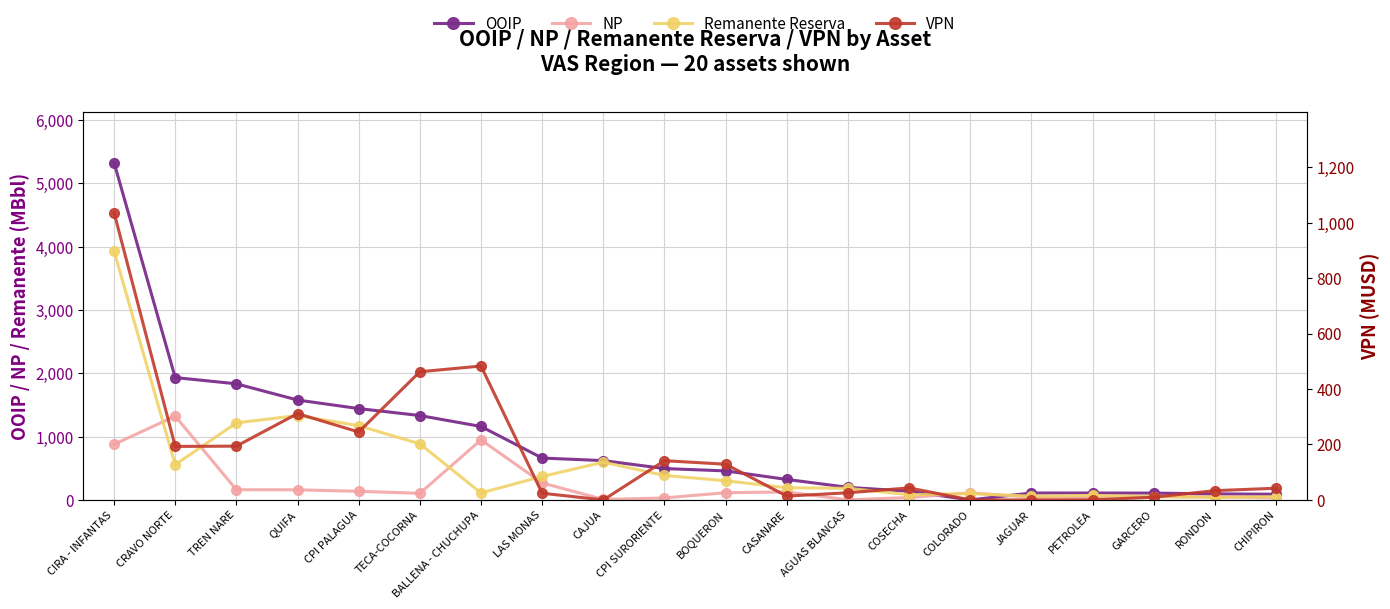

Which series has the largest range (max minus min)?

OOIP